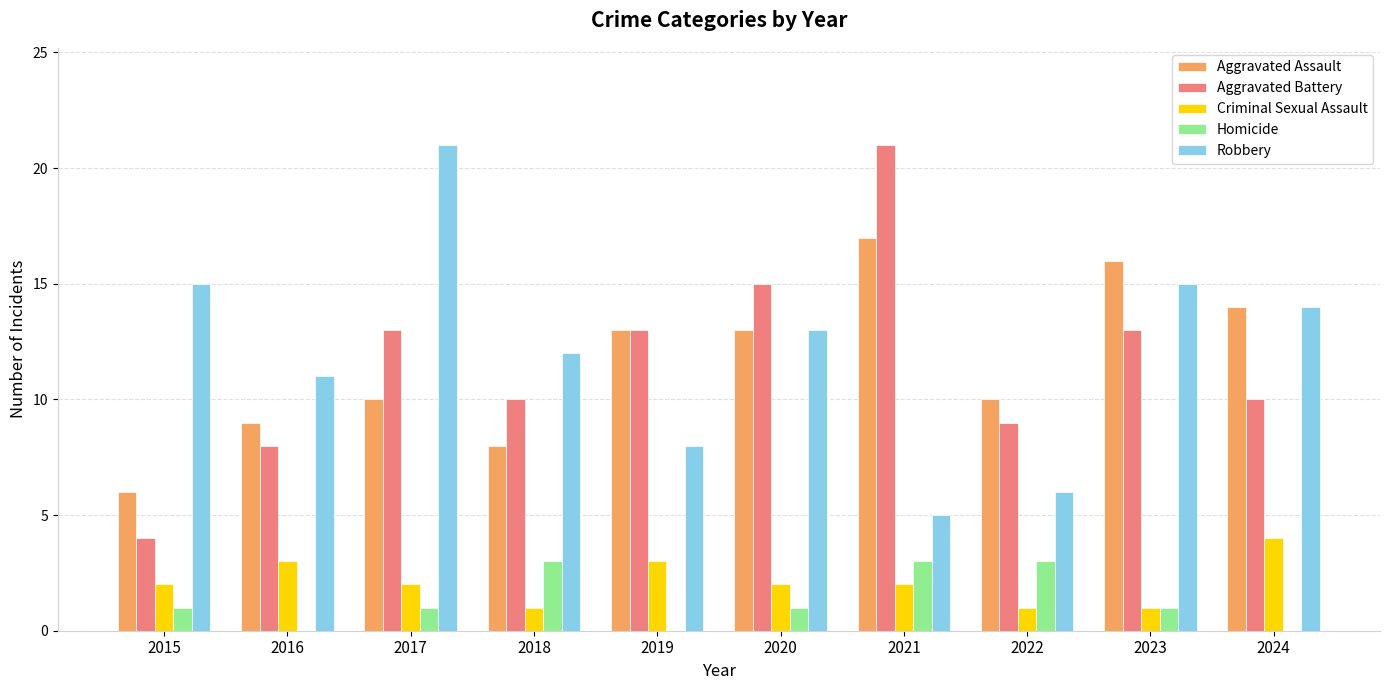

What is the highest value of the Aggravated Battery series?

21